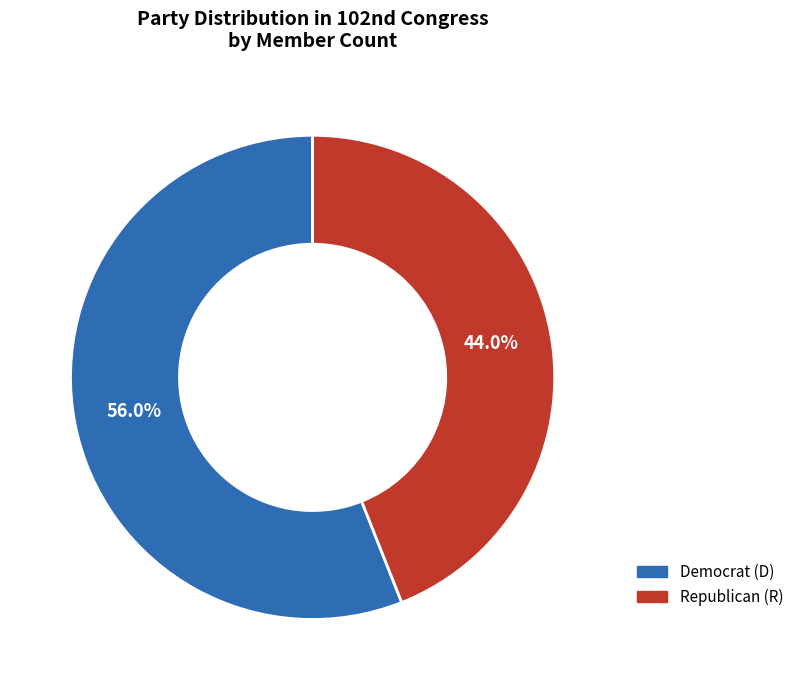

To the nearest percent, what is the average slice percentage?

50%